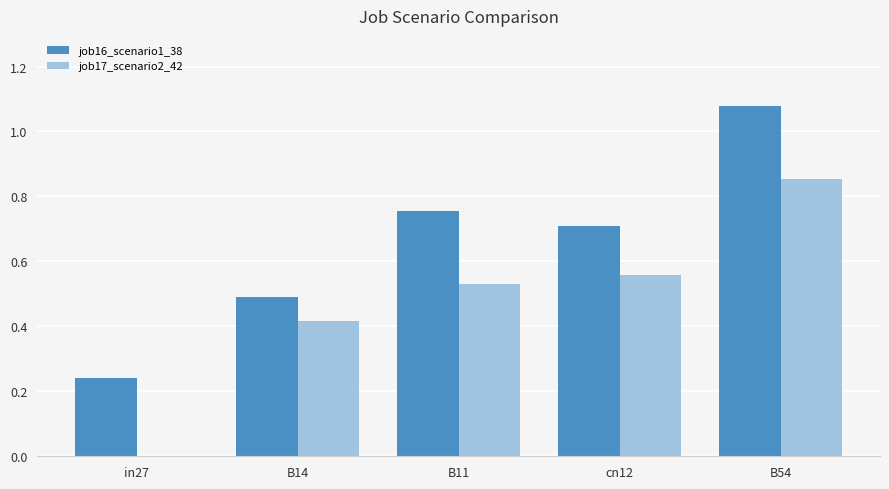

What is the total value across all series at B11?

1.3